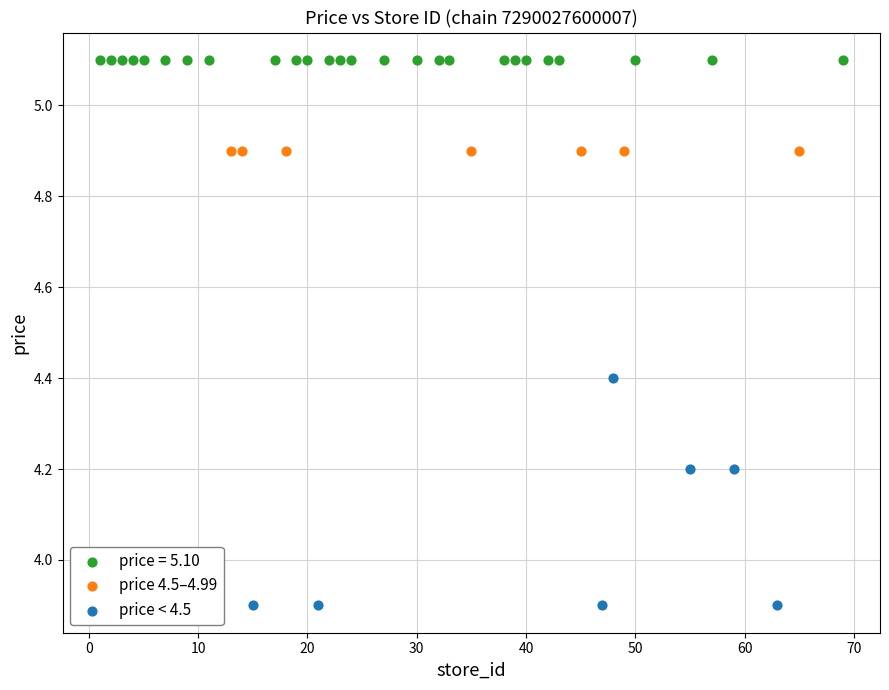

Which series contains the highest Y value?

price = 5.10